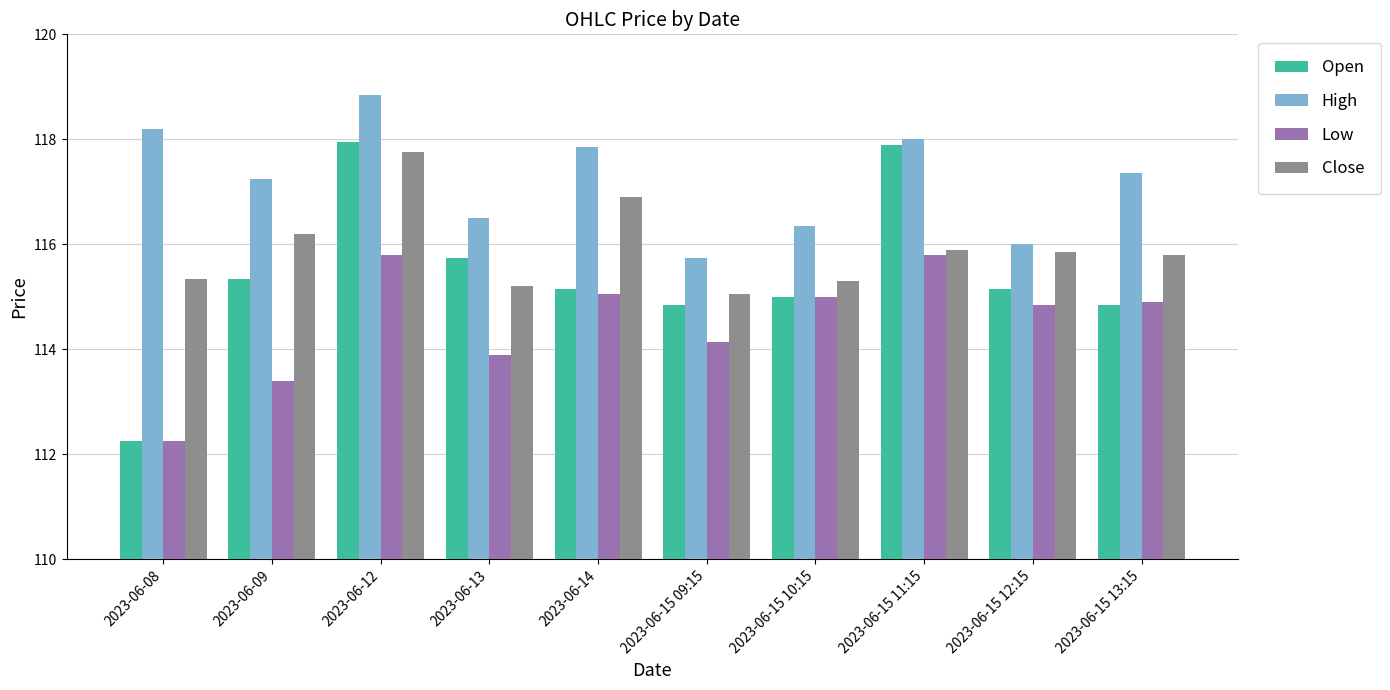

Between 2023-06-15 09:15 and 2023-06-15 13:15, which series saw the biggest shift?

High